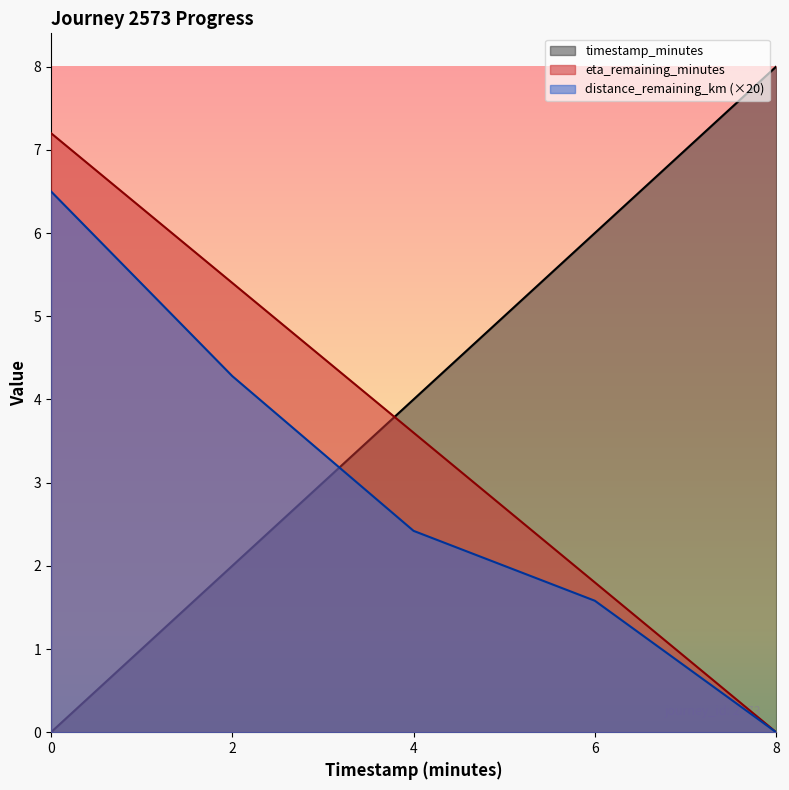

Does the chart display data point markers on the line(s)?

No